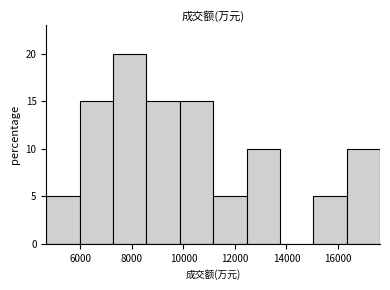

Reading left to right, list every bar in this chart as the range it spans on the x-axis followed by its height. Neither the bar edges nor the heights are printed on the chart, so give them approximately, as read against the axes.

4600 to 6000: 5
6000 to 7200: 15
7200 to 8600: 20
8600 to 9800: 15
9800 to 11200: 15
11200 to 12400: 5
12400 to 13800: 10
13800 to 15000: 0
15000 to 16400: 5
16400 to 17600: 10